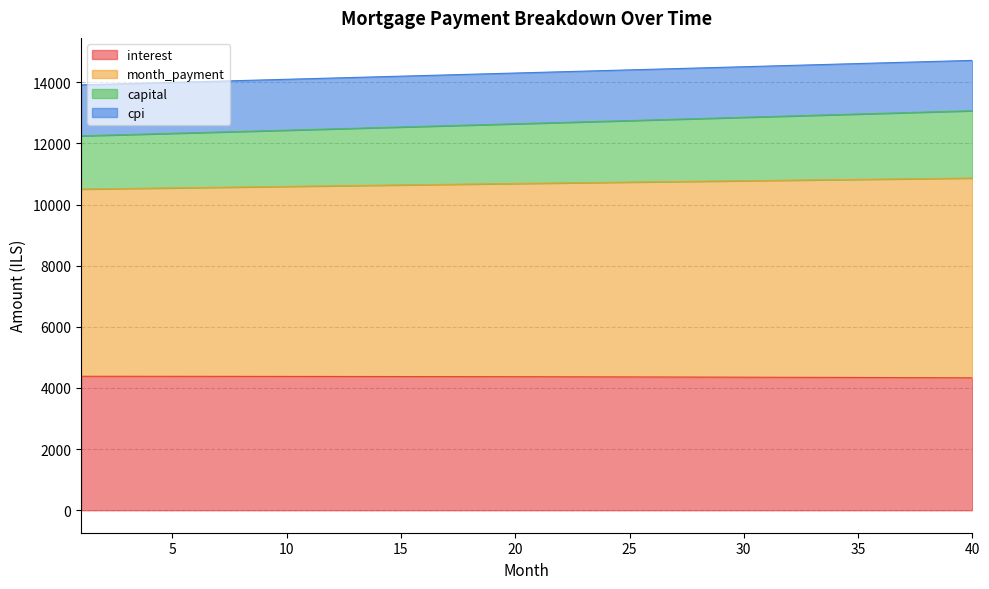

What is the difference between the interest values at 1 and 30?

29.9